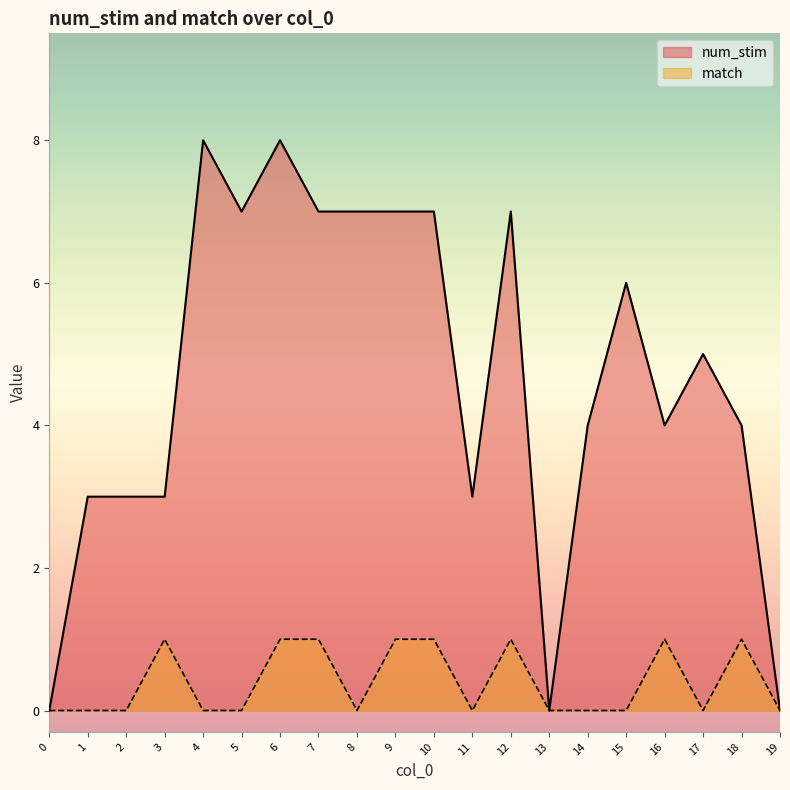

List the series in order of their overall mean, highest first.

num_stim, match